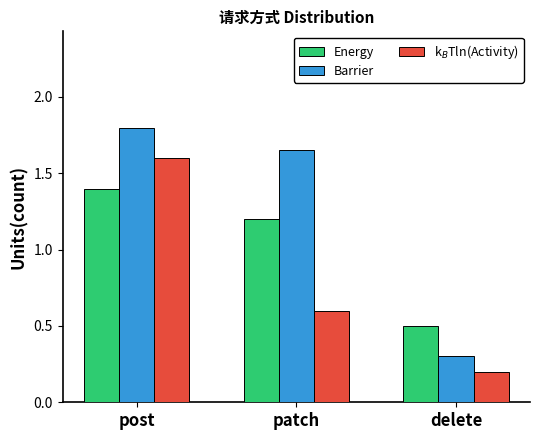

Where does the Barrier series first go above 1?

post